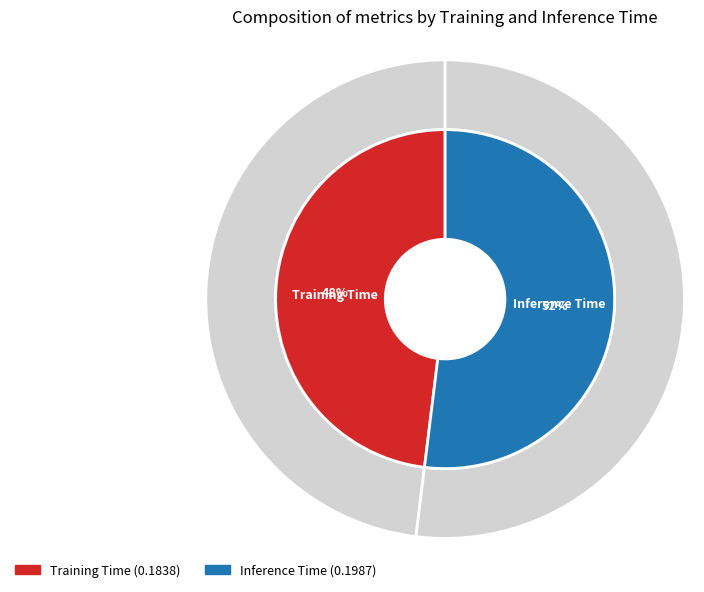

What percentage is the Inference Time slice, to the nearest percent?

52%